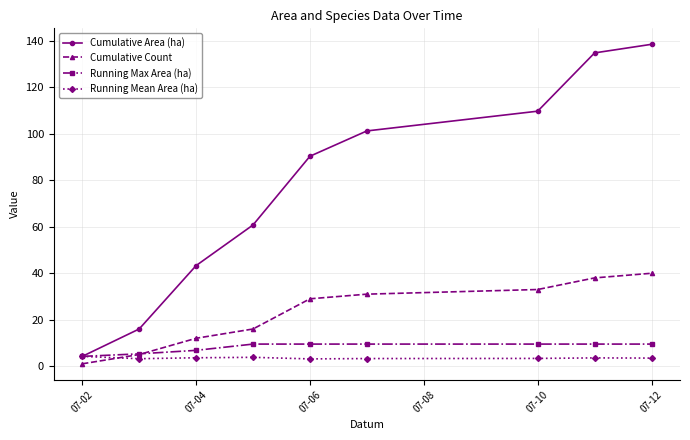

List the series in order of their peak value, lowest first.

Running Mean Area (ha), Running Max Area (ha), Cumulative Count, Cumulative Area (ha)